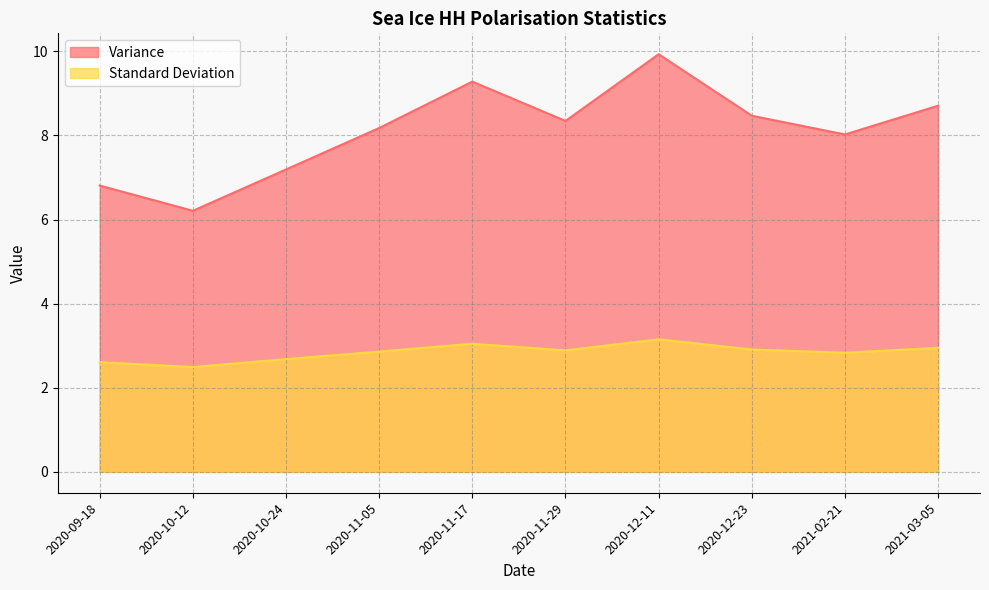

In Variance, how many points are lower than both neighbors (excluding endpoints)?

3